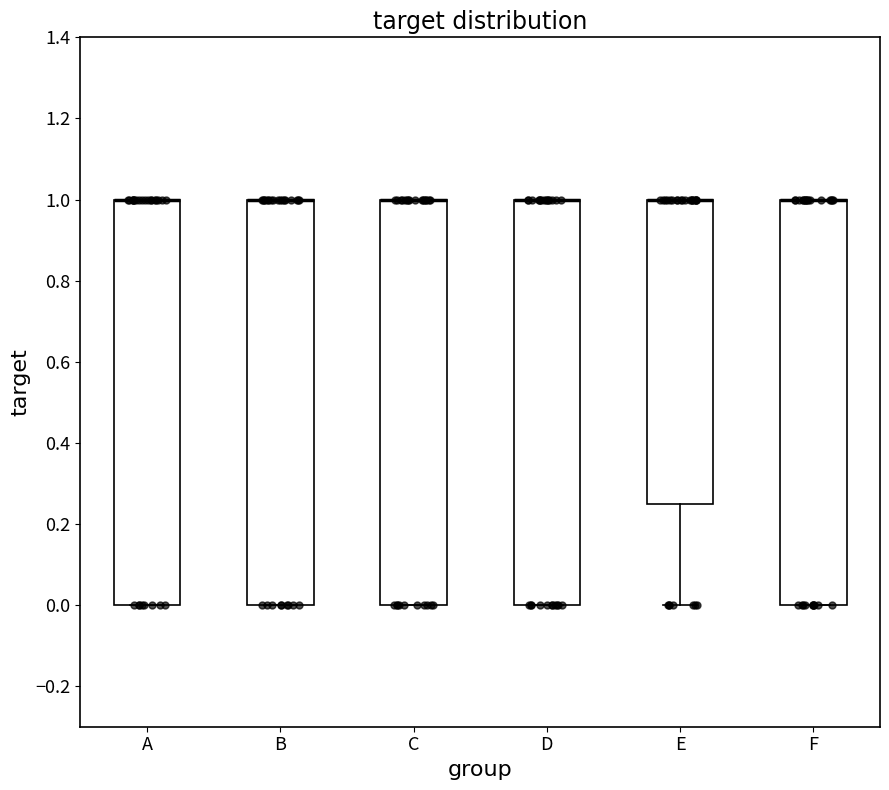

Where is the upper edge of the box for F on the y-axis? The values are not printed on the chart, so give them approximately, as read against the axis.

1.00